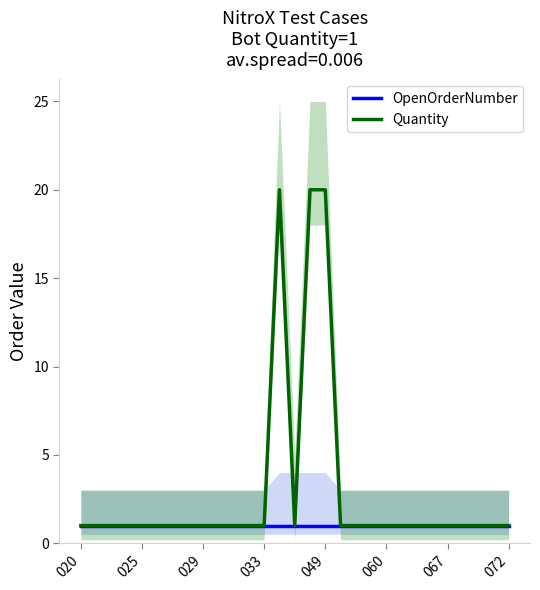

Which series has the largest total across all categories?

Quantity